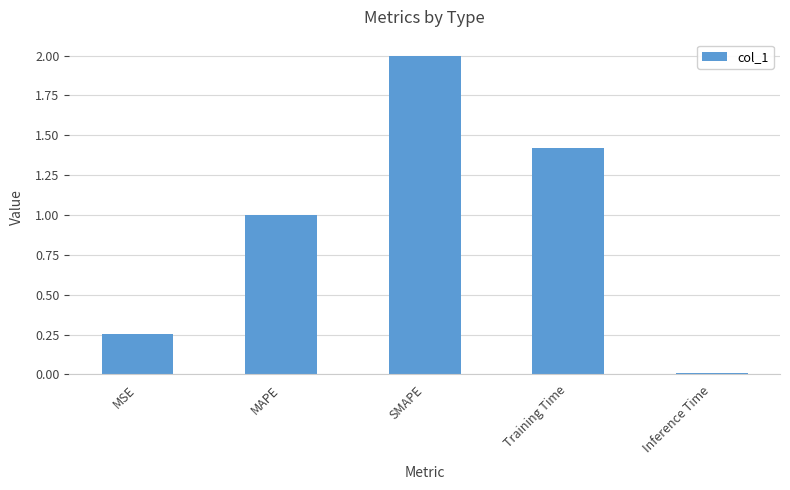

Which has a higher value, SMAPE or Training Time?

SMAPE